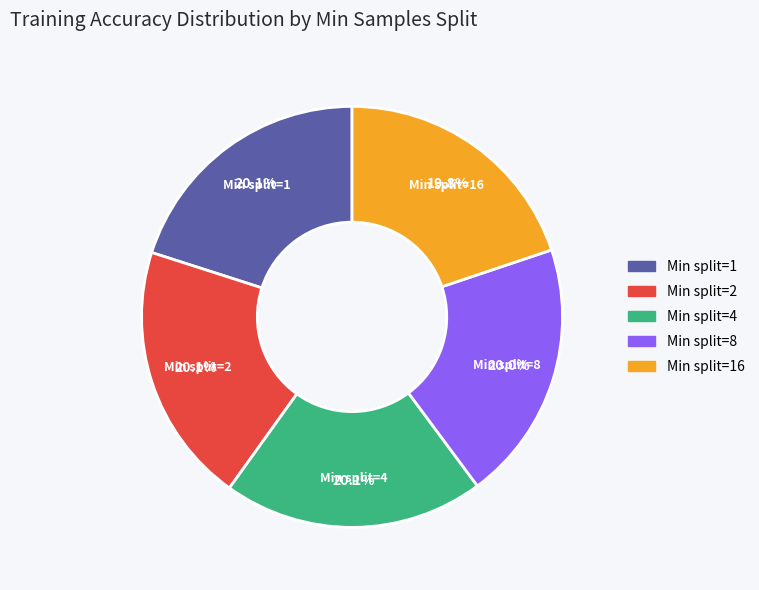

To the nearest percent, what percentage of the pie is Min split=1?

20%